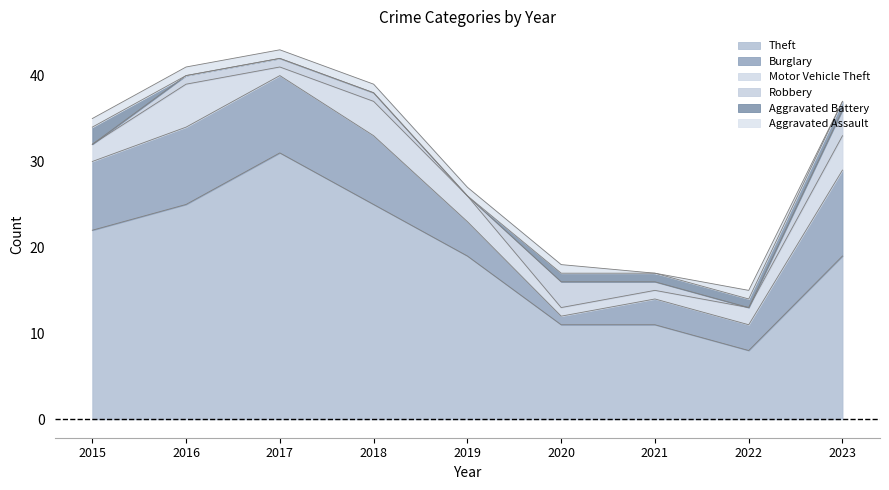

In Motor Vehicle Theft, how many points are higher than both neighbors (excluding endpoints)?

2